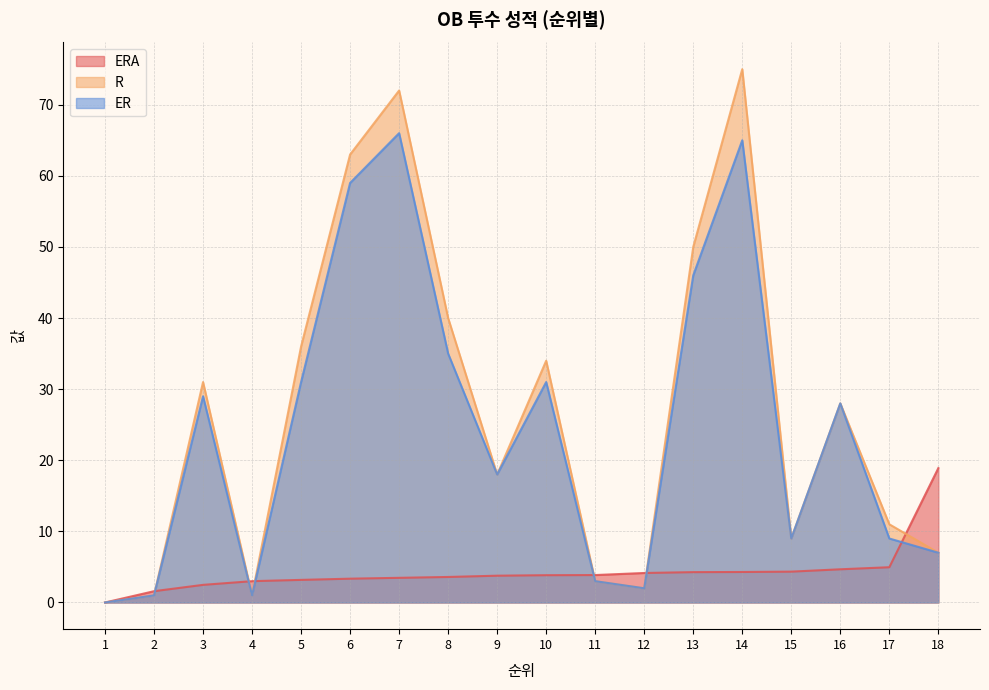

What is the maximum value shown in the chart?

75.0